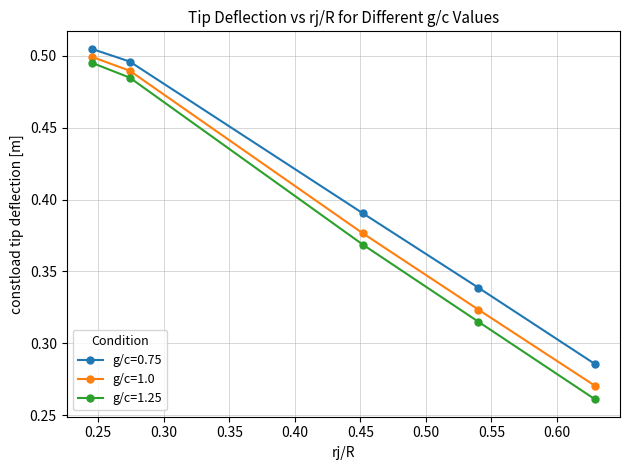

What is the sum of all g/c=1.0 values?

2.0